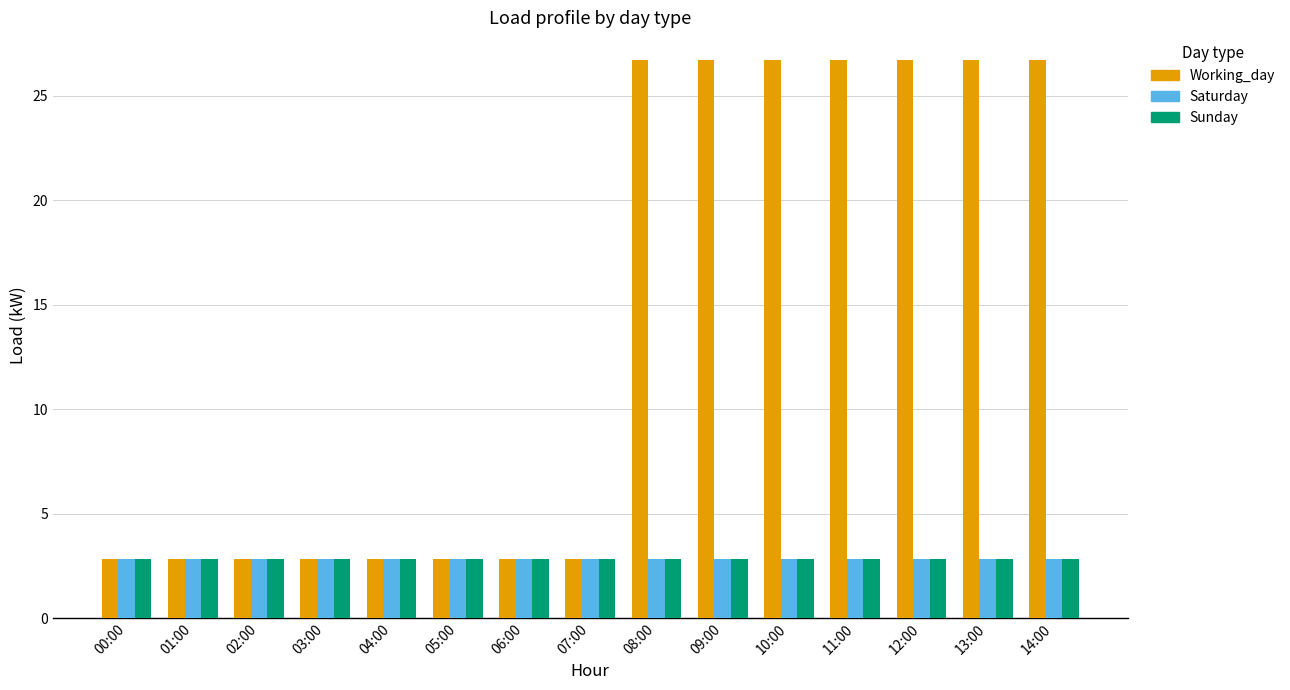

What is the total value across all series at 02:00?

8.5